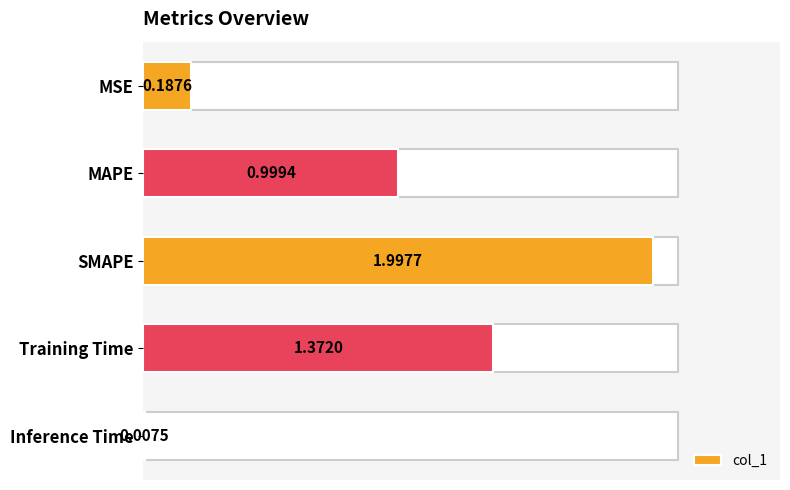

Where is the data nearest to the value 1?

MAPE